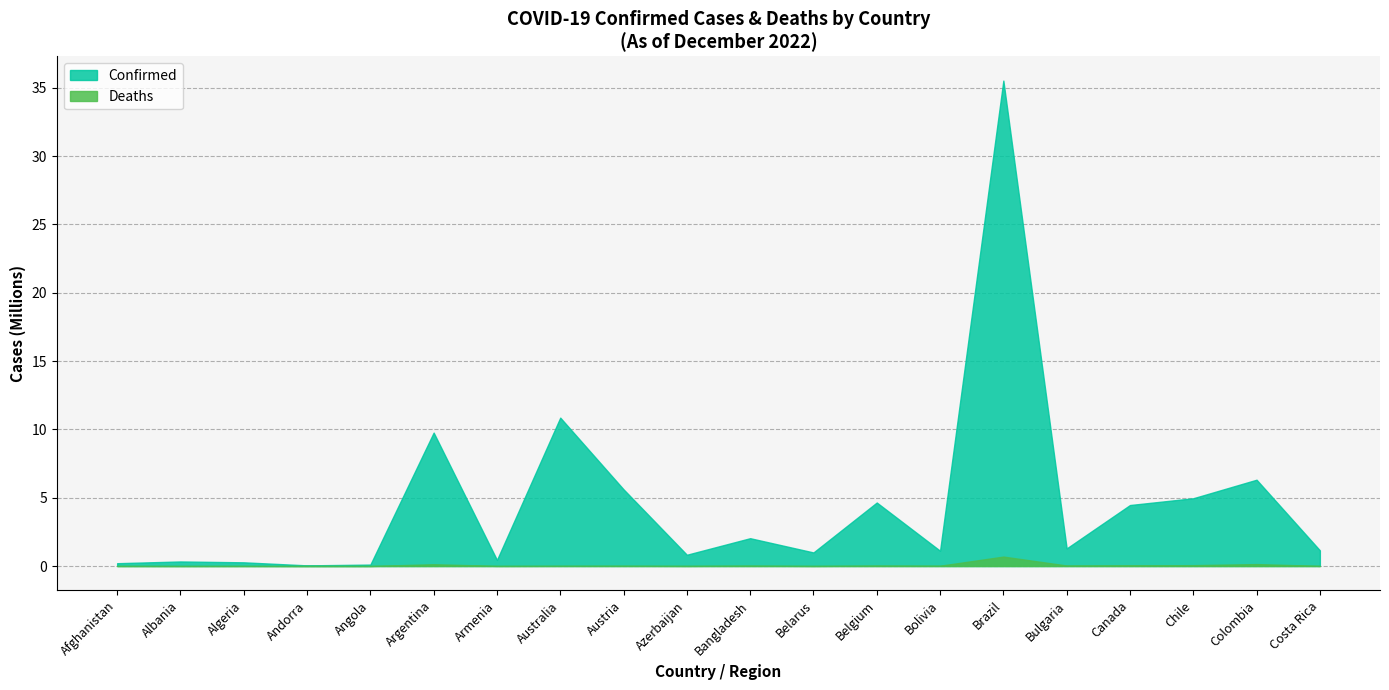

True or false: Deaths and Confirmed intersect in this chart.

False